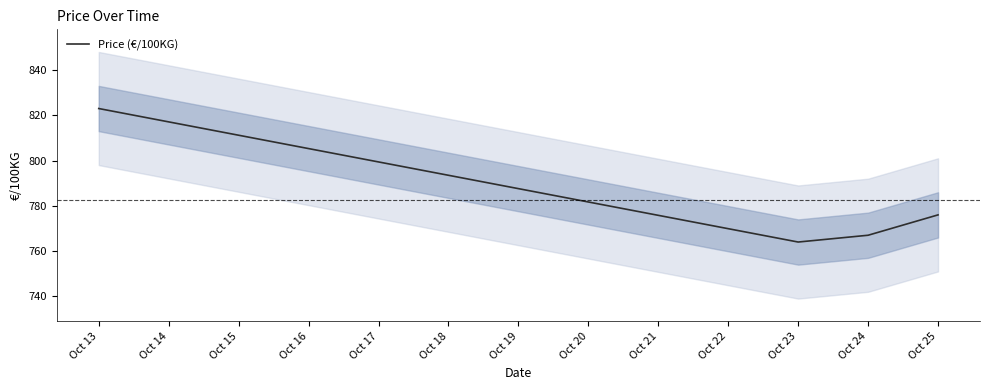

True or false: the data shows 372 at Oct 13.

False